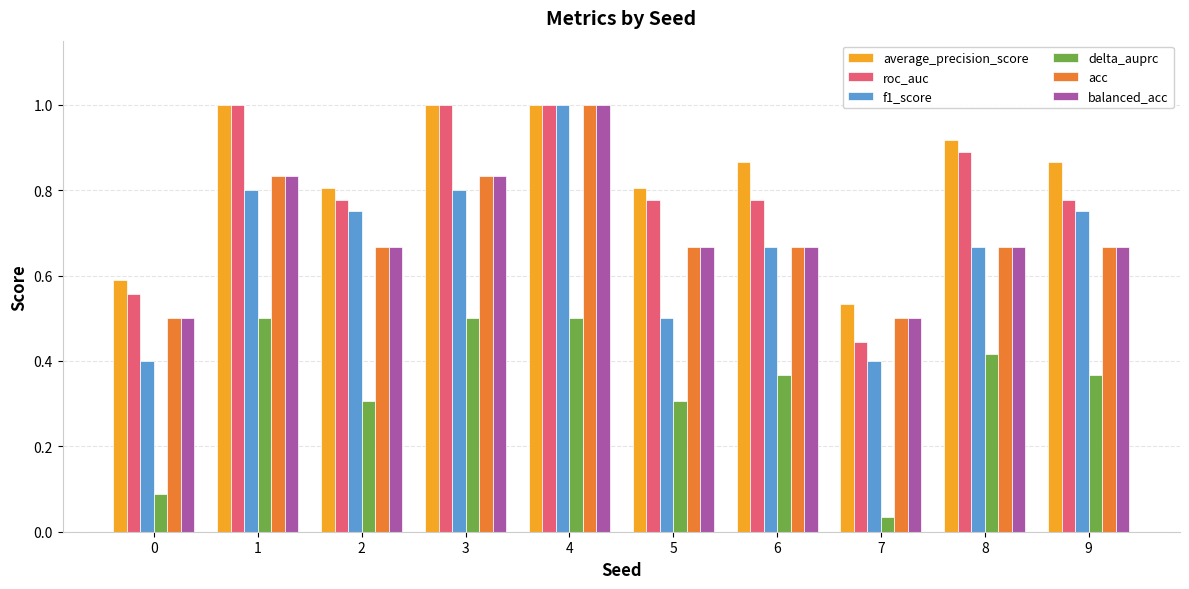

What is the total value across all series at 4?

5.5